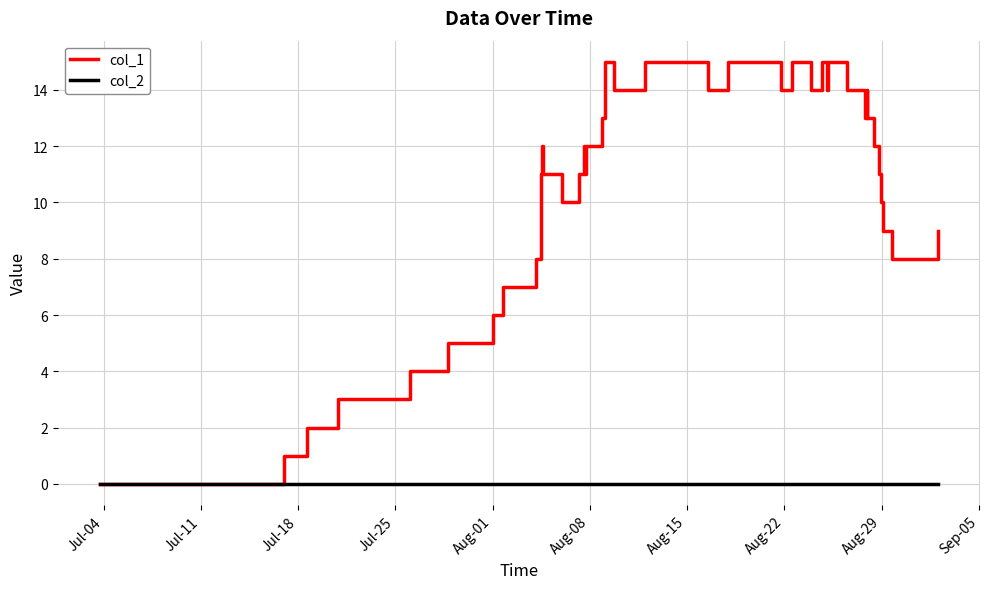

Which series has the largest total across all categories?

col_1